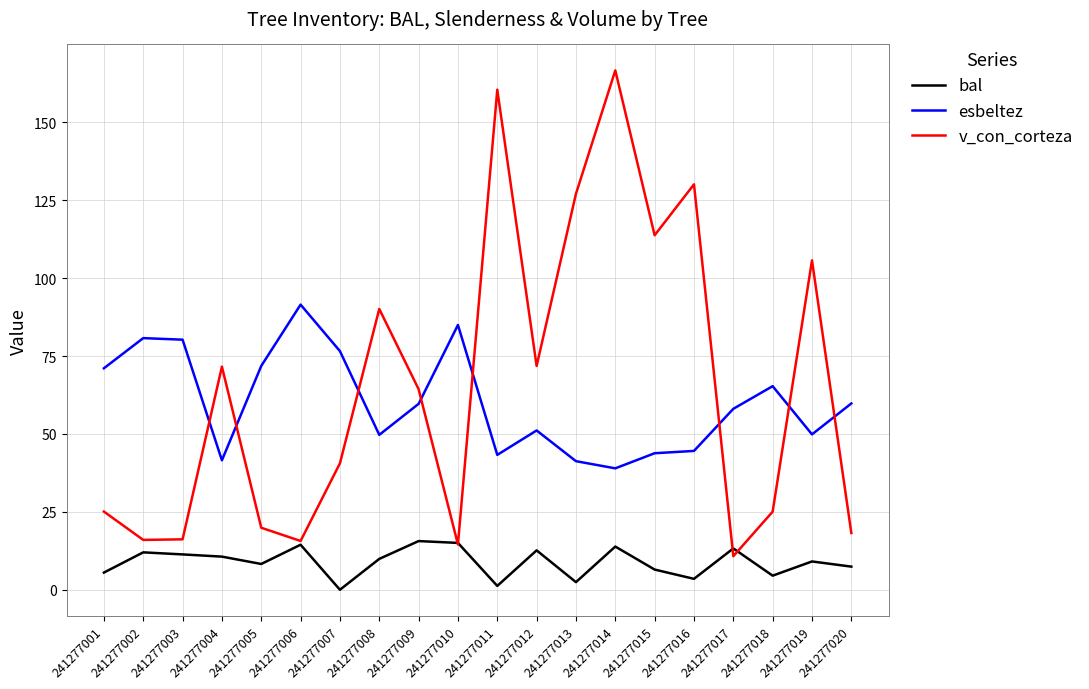

What is the difference between the bal values at 241277011 and 241277014?

12.6